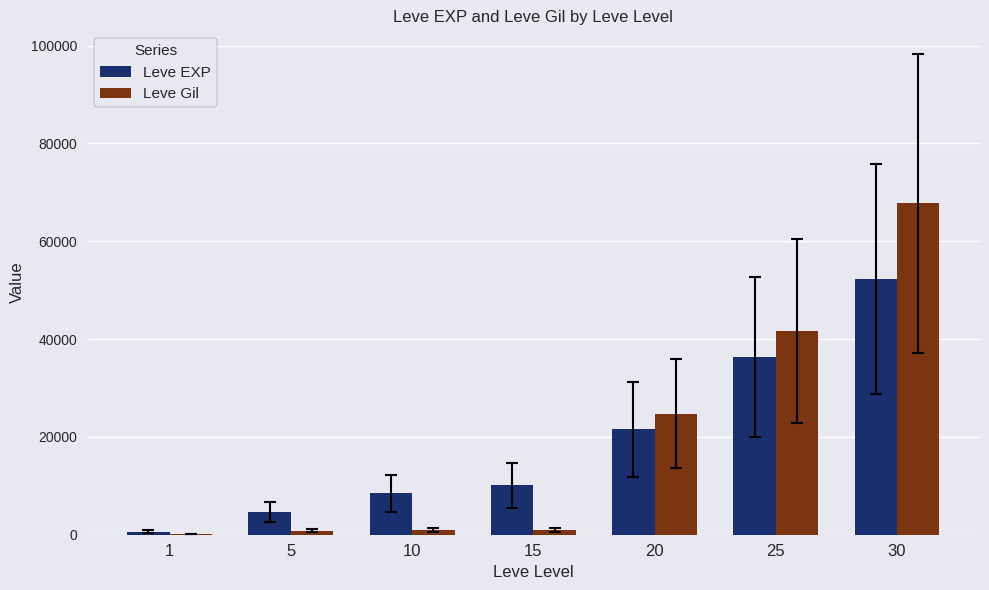

The Leve Gil series shows 990 at 10. True or false?

True